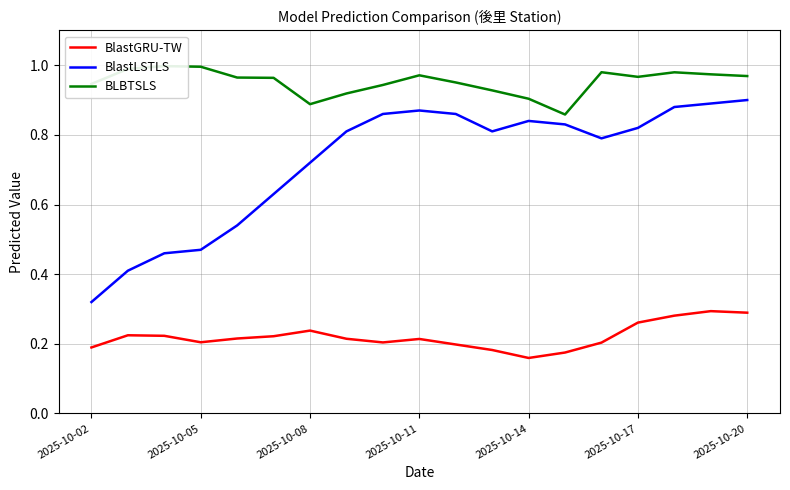

How many lines are shown in the chart?

3